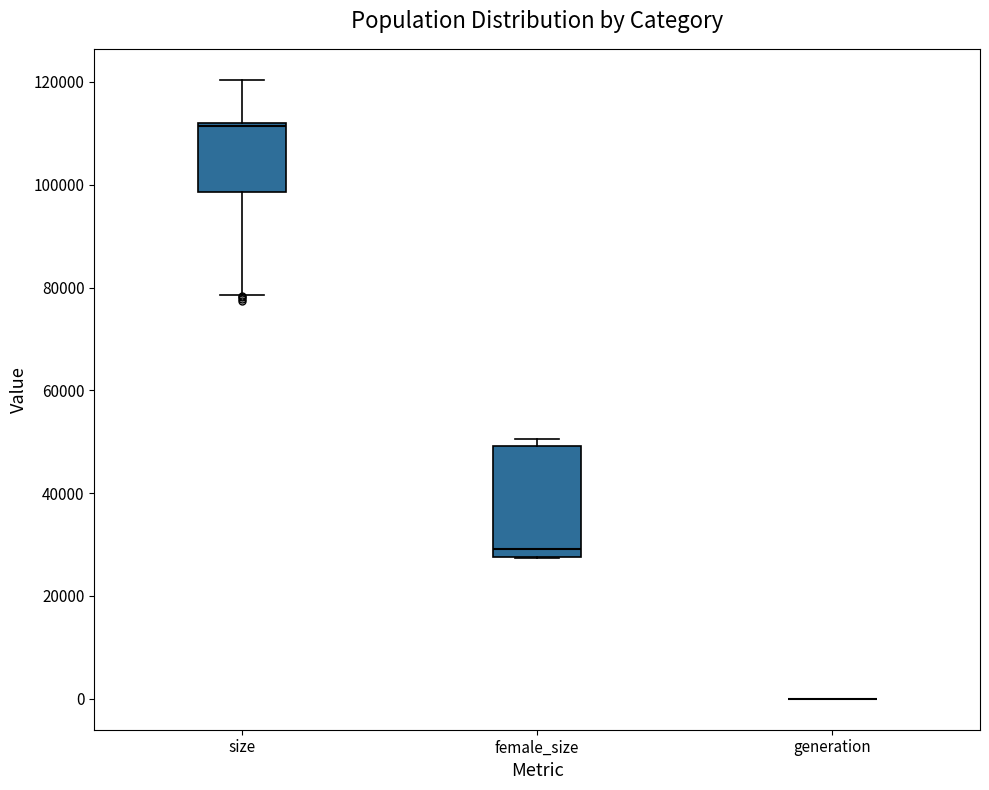

Reading left to right, transcribe this box plot: for each box, give where its median line is, the range the box spans, and where its two whiskers end, as read against the y-axis. The values are not printed on the chart, so give them approximately, as read against the axis.

size: median 112000, box 98000 to 112000, whiskers 78000 to 120000
female_size: median 30000, box 28000 to 50000, whiskers 28000 to 50000 (just above the box's upper edge)
generation: box collapsed to a line at 0, whiskers 0 to 0